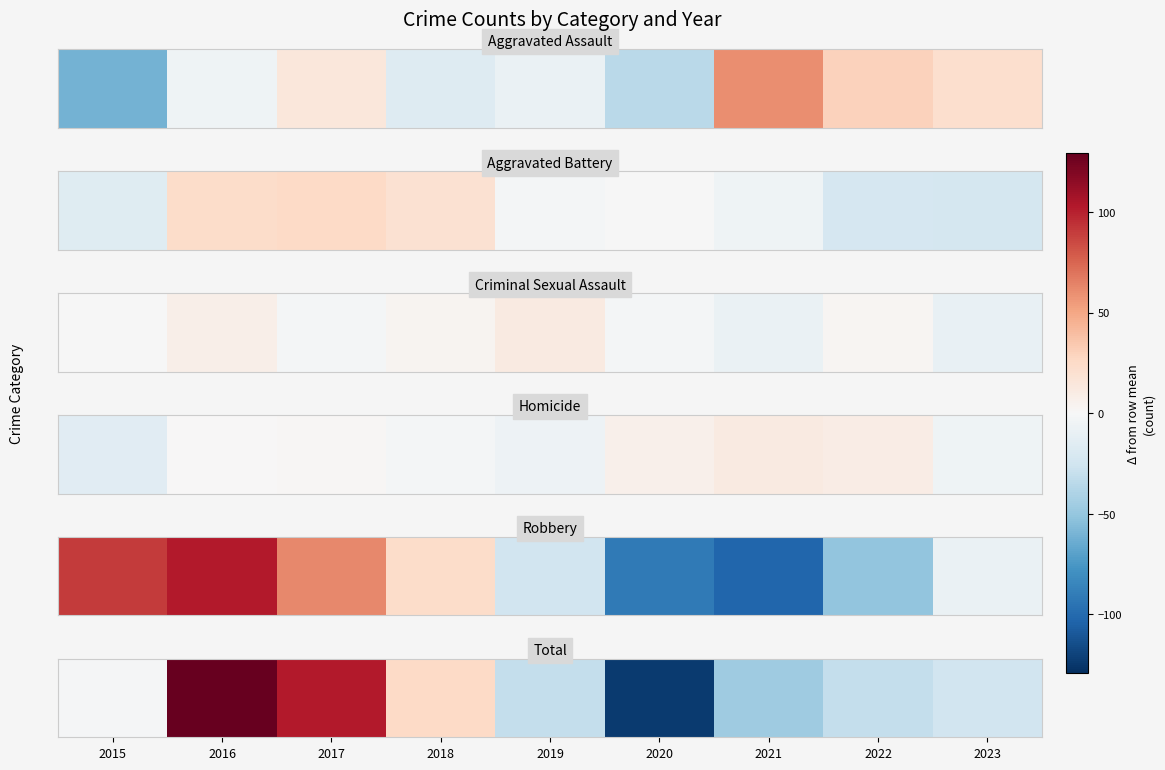

The chart shows a value of -24.8 at 2023. True or false?

True